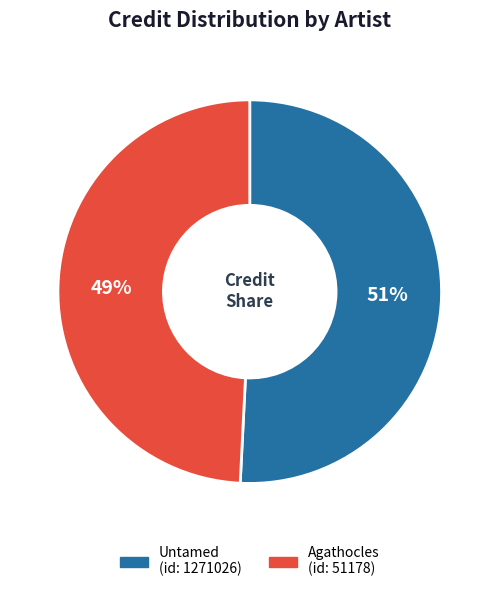

What is the ratio of the value at Untamed to the value at Agathocles?

1.0